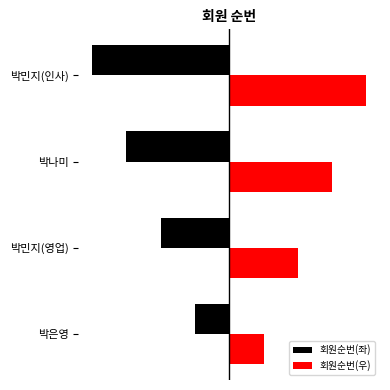

What are all the series names shown in the legend?

회원순번(좌), 회원순번(우)